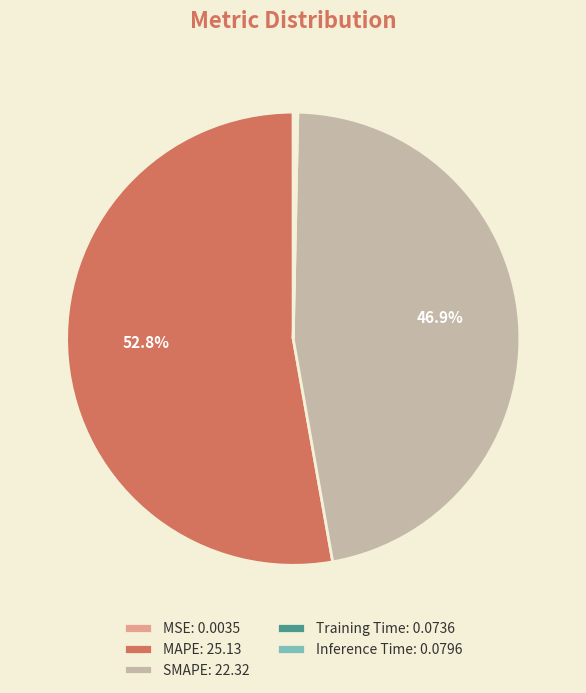

Does MAPE: 25.13 account for over 50% of the chart?

Yes